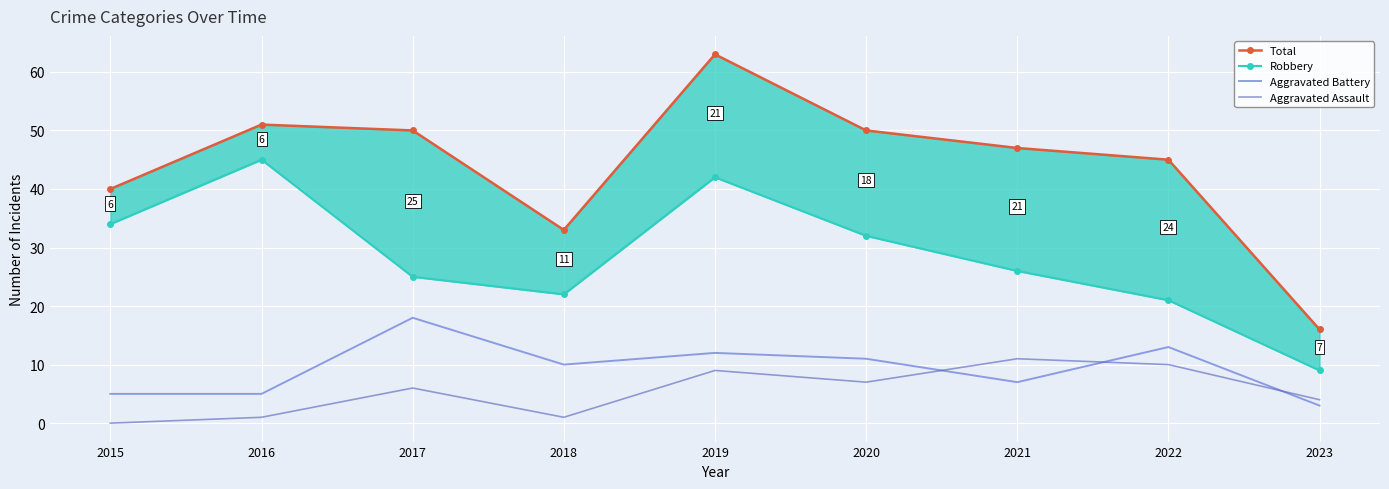

At which label does Aggravated Battery reach its minimum?

2023